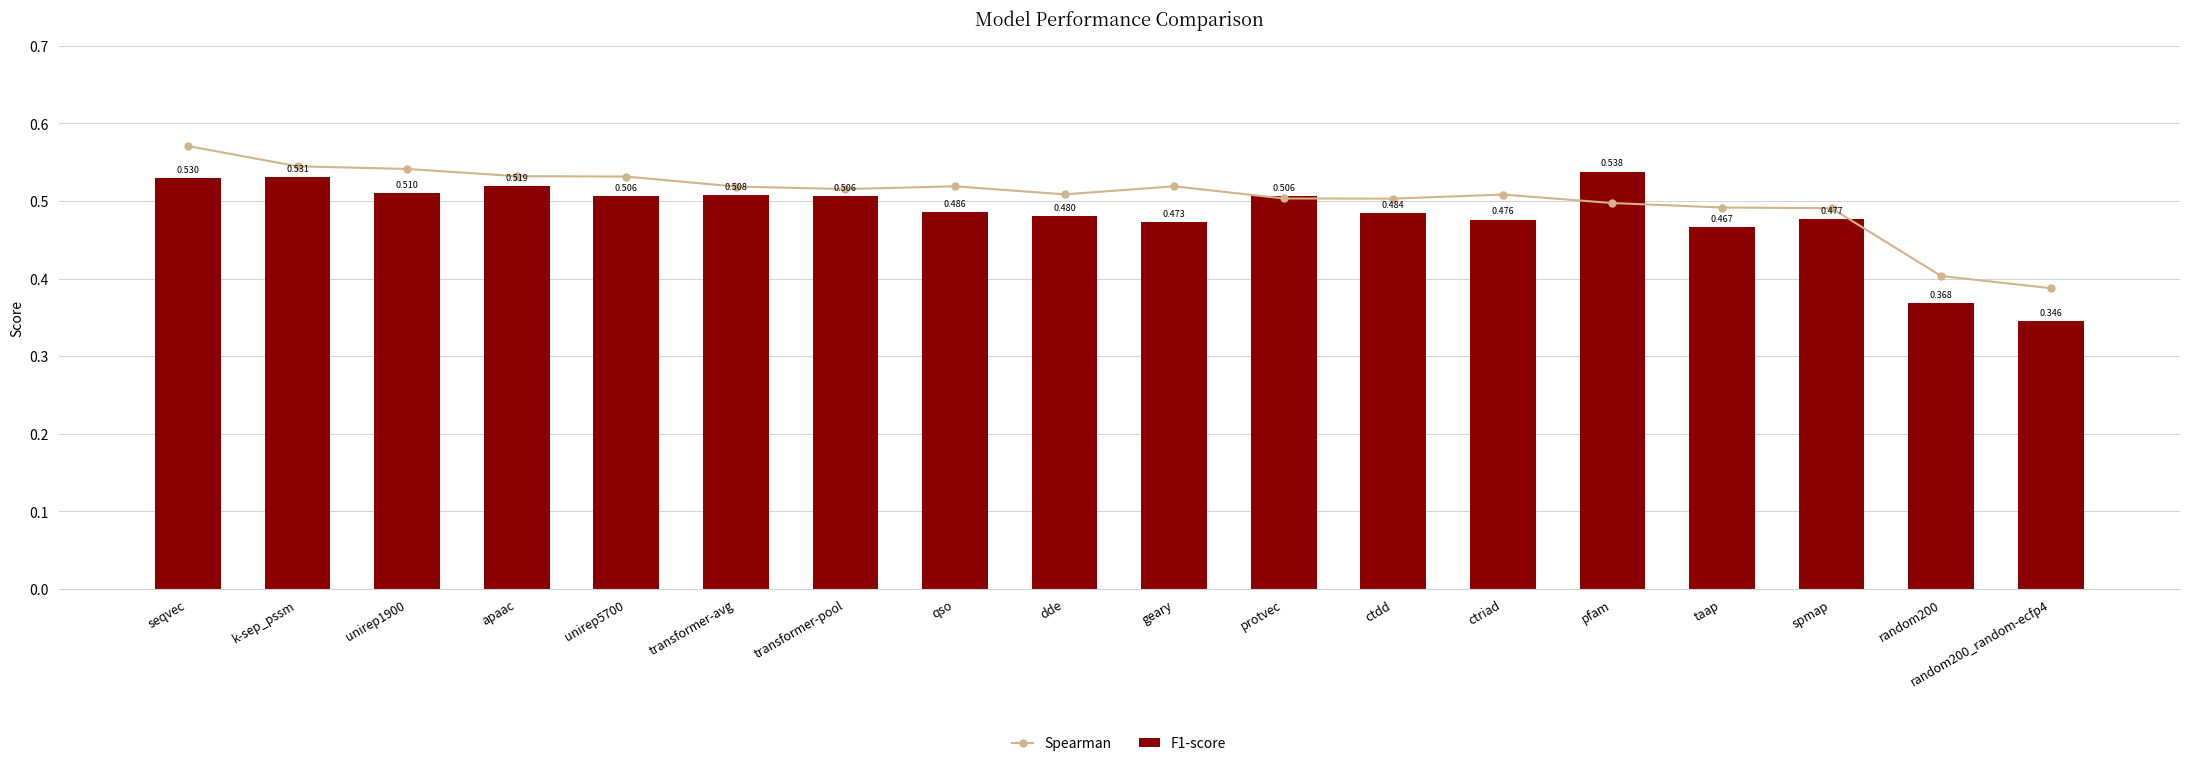

What is the value of the F1-score bar at the 17th from the left?

0.4